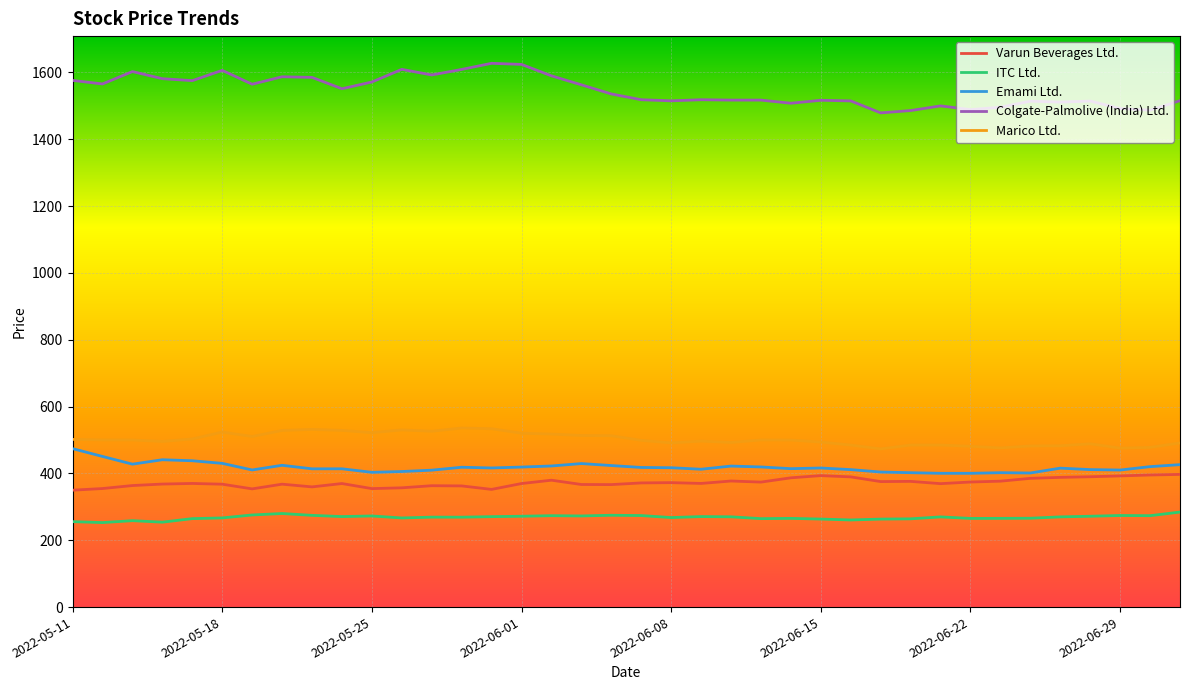

True or false: Varun Beverages Ltd. and Marico Ltd. intersect in this chart.

False